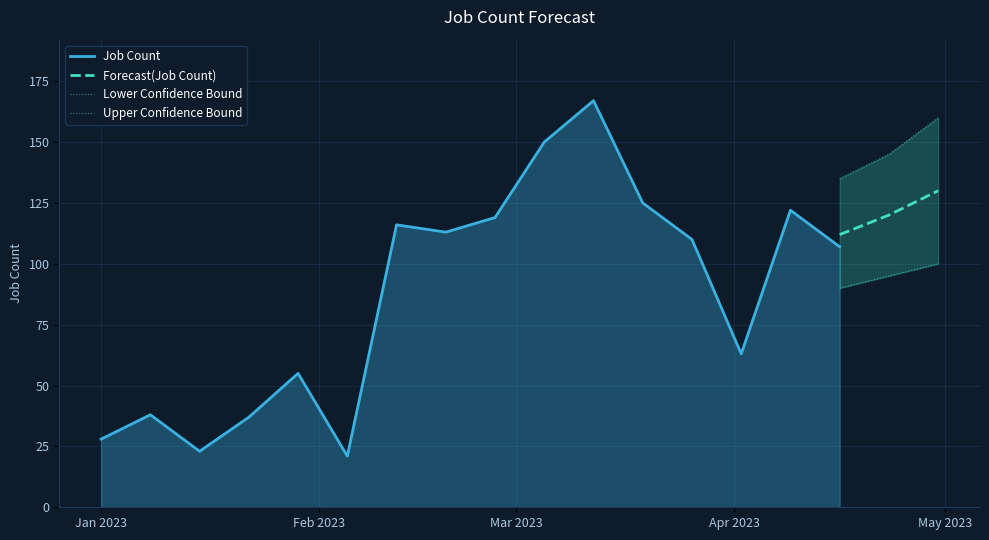

How many values in the Forecast(Job Count) series are below 120?

1